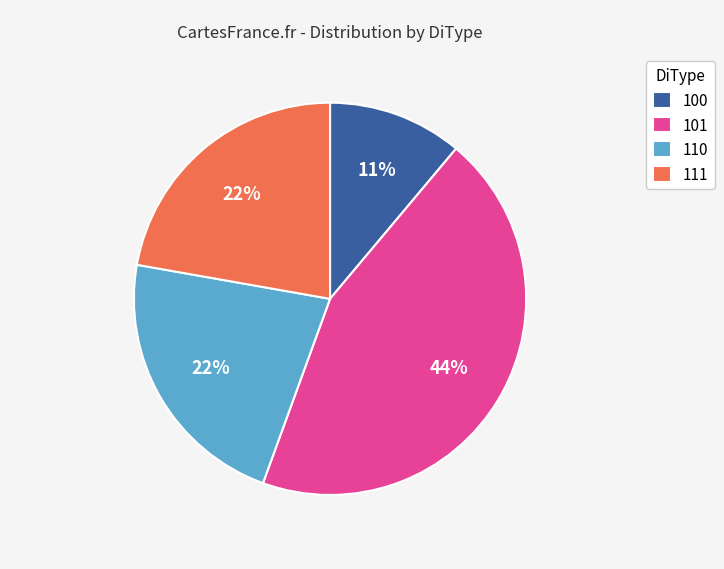

Do 110 and 111 together represent more than half of the pie?

No